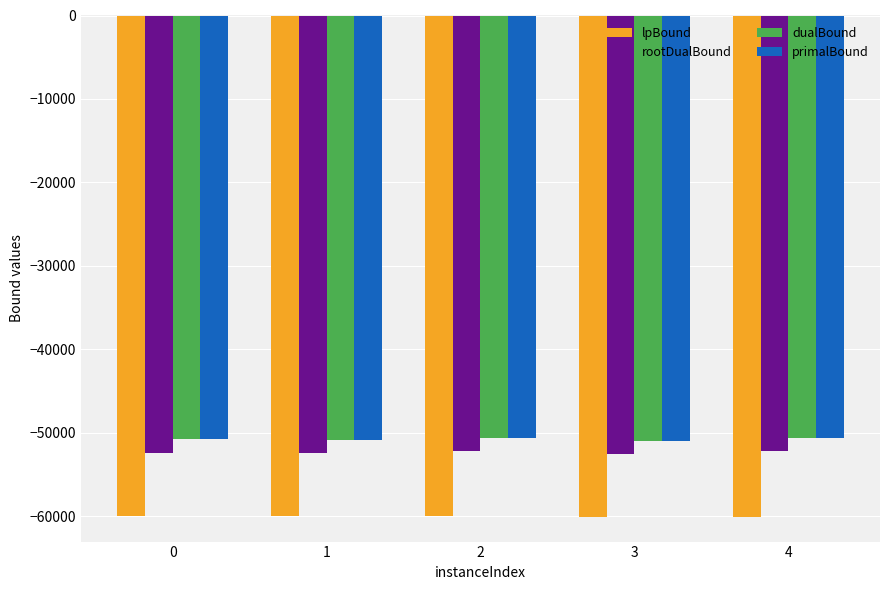

What is the sum of the rootDualBound values at 1 and 0?

-104792.0